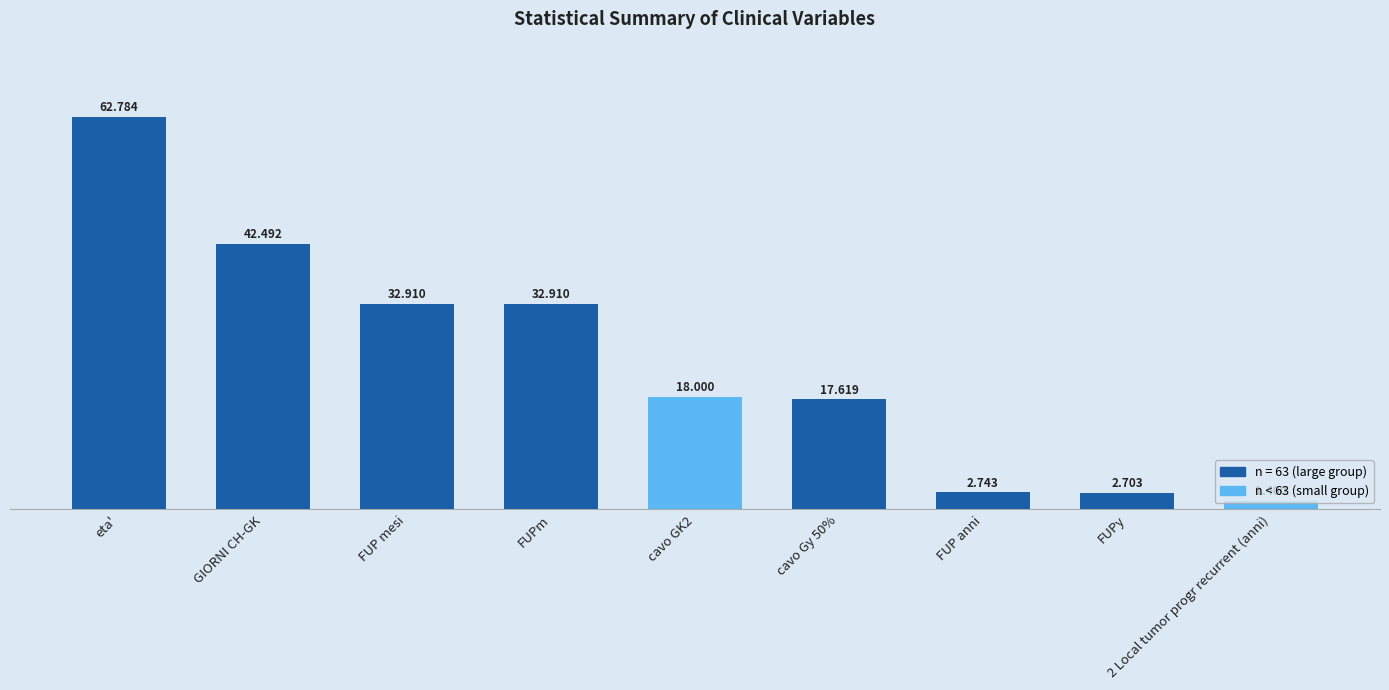

Between FUP anni and FUPy, which is larger?

FUP anni